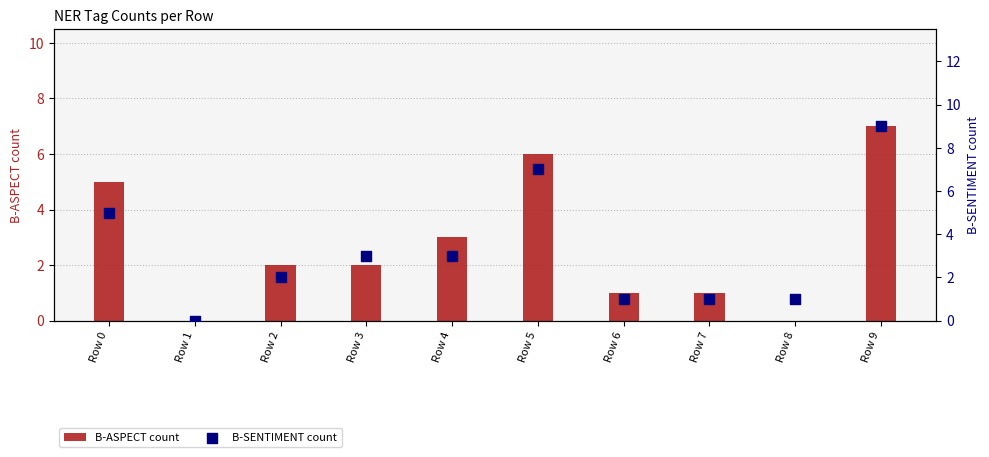

Which series contains the lowest Y value?

B-ASPECT count